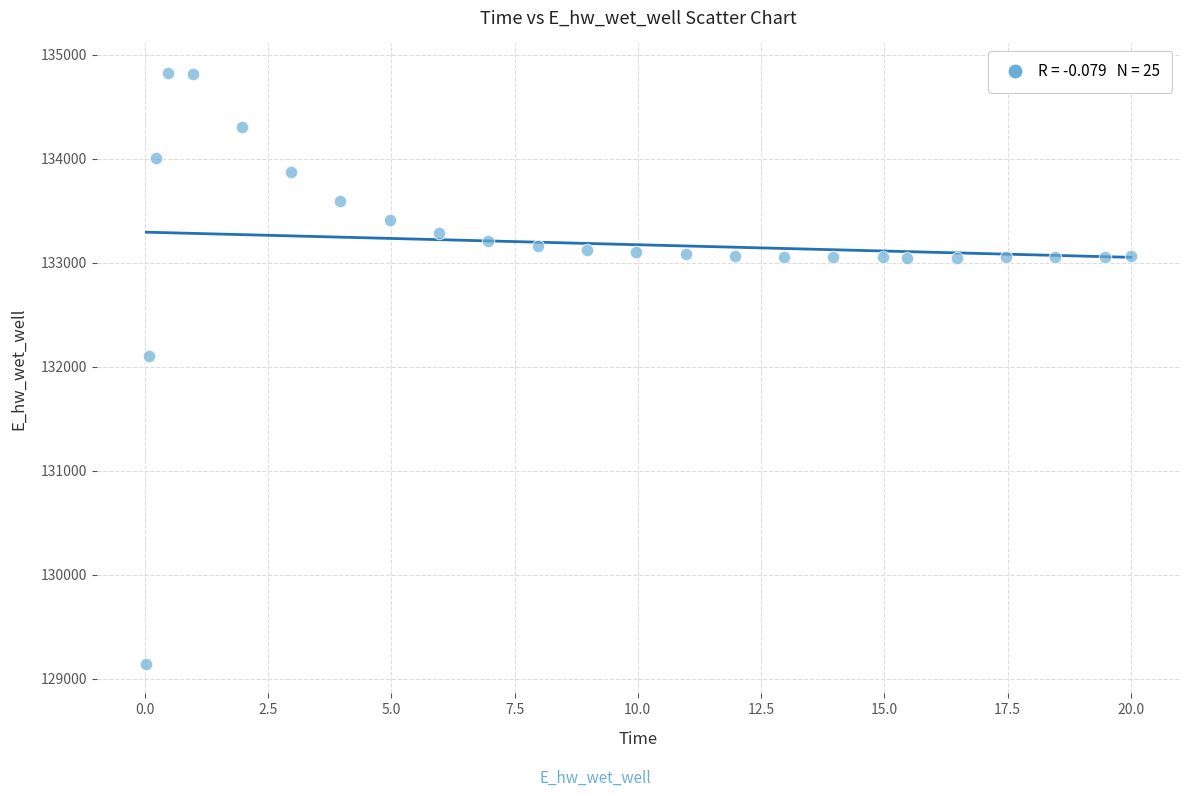

What is the range of Y values (max minus min)?

5680.9